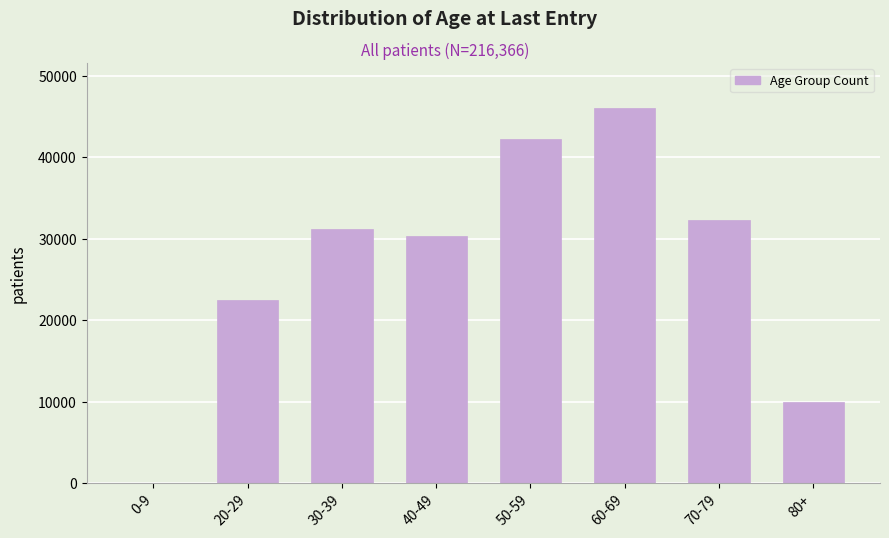

Reading left to right, list all the values displayed in this chart.

0-9=52	20-29=22541	30-39=31175	40-49=30384	50-59=42195	60-69=46059	70-79=32252	80+=9906